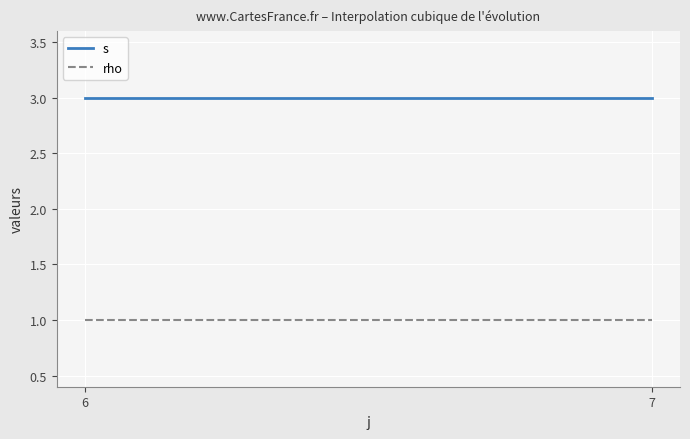

What is the minimum value for s?

3